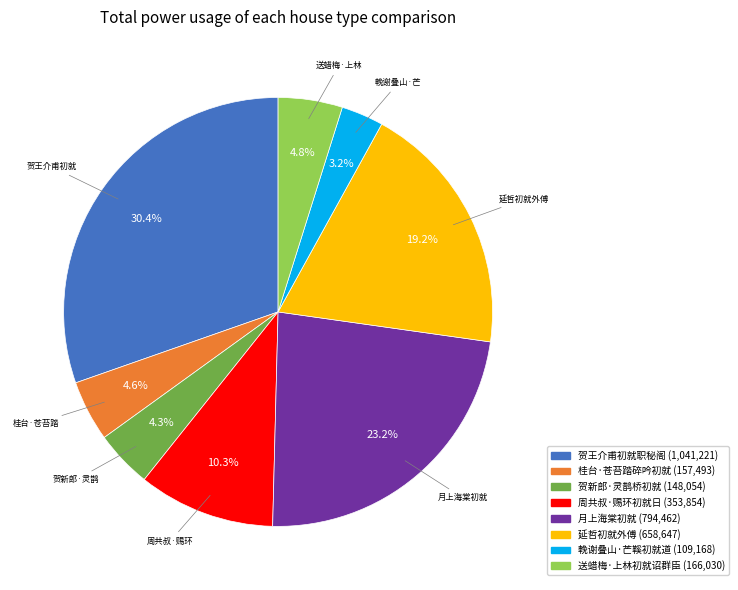

Does any single category account for the majority?

No